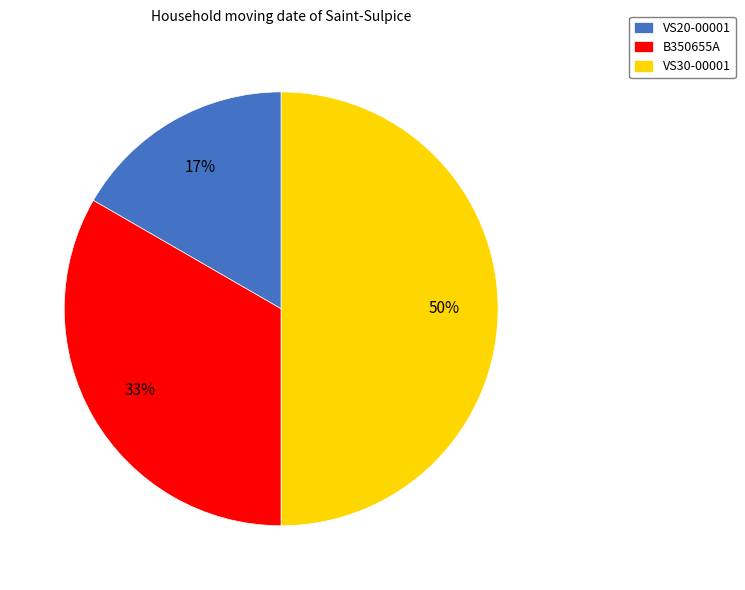

The VS20-00001 slice represents 17% of the pie. True or false?

True